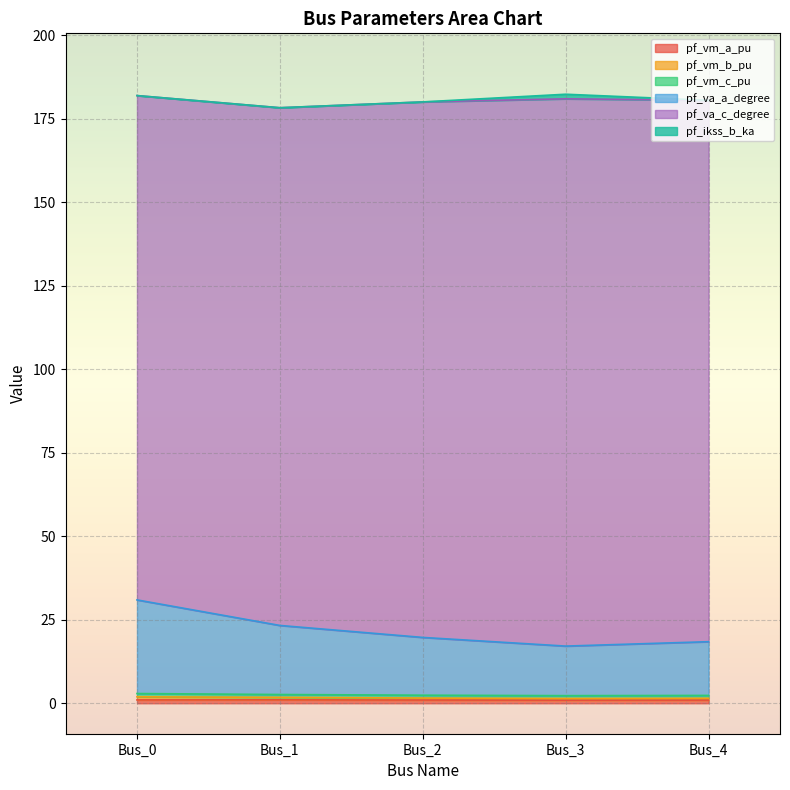

True or false: pf_vm_a_pu has a value of 1.4 at Bus_1.

False